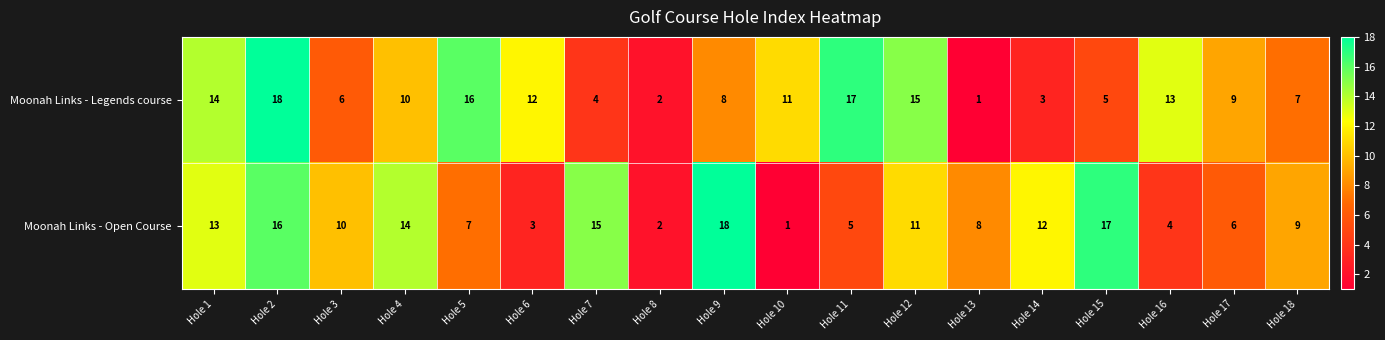

What is the approximate value of Moonah Links - Legends course at Hole 7?

4